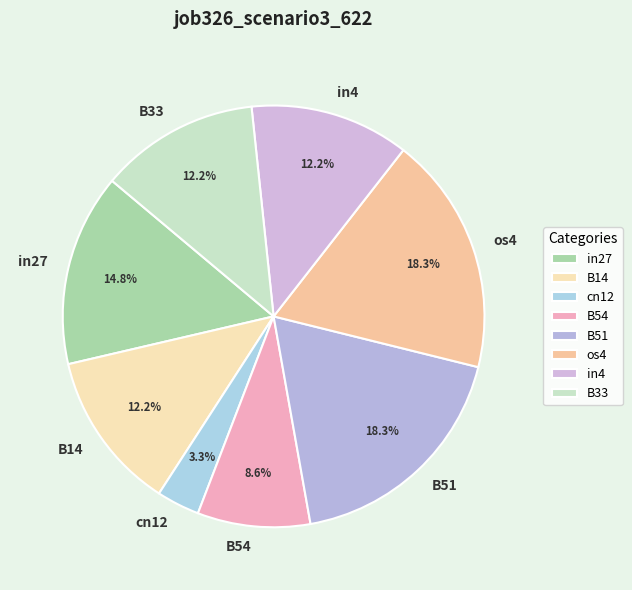

Is there a majority slice in this chart?

No